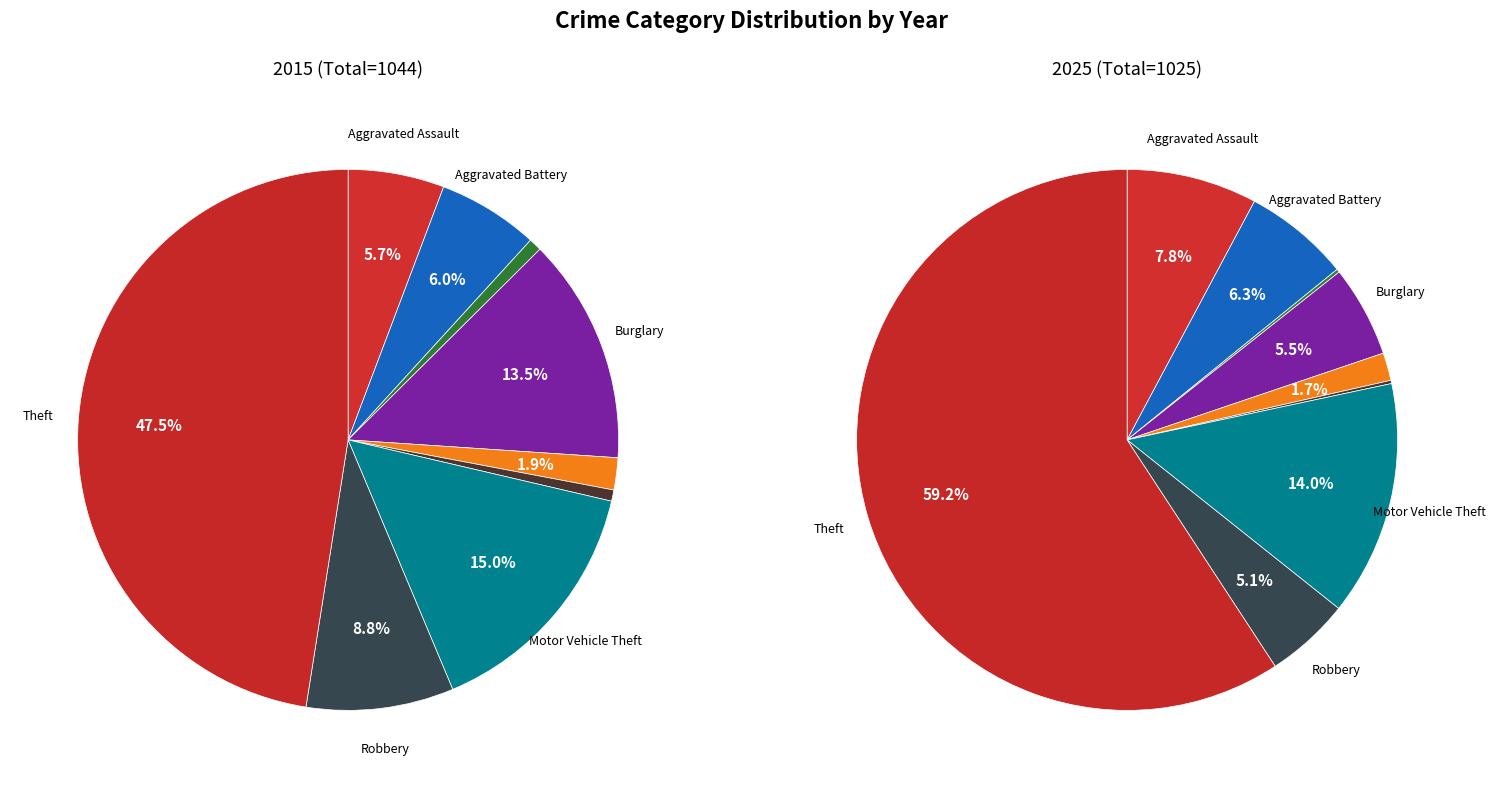

Which series has the largest range (max minus min)?

2025